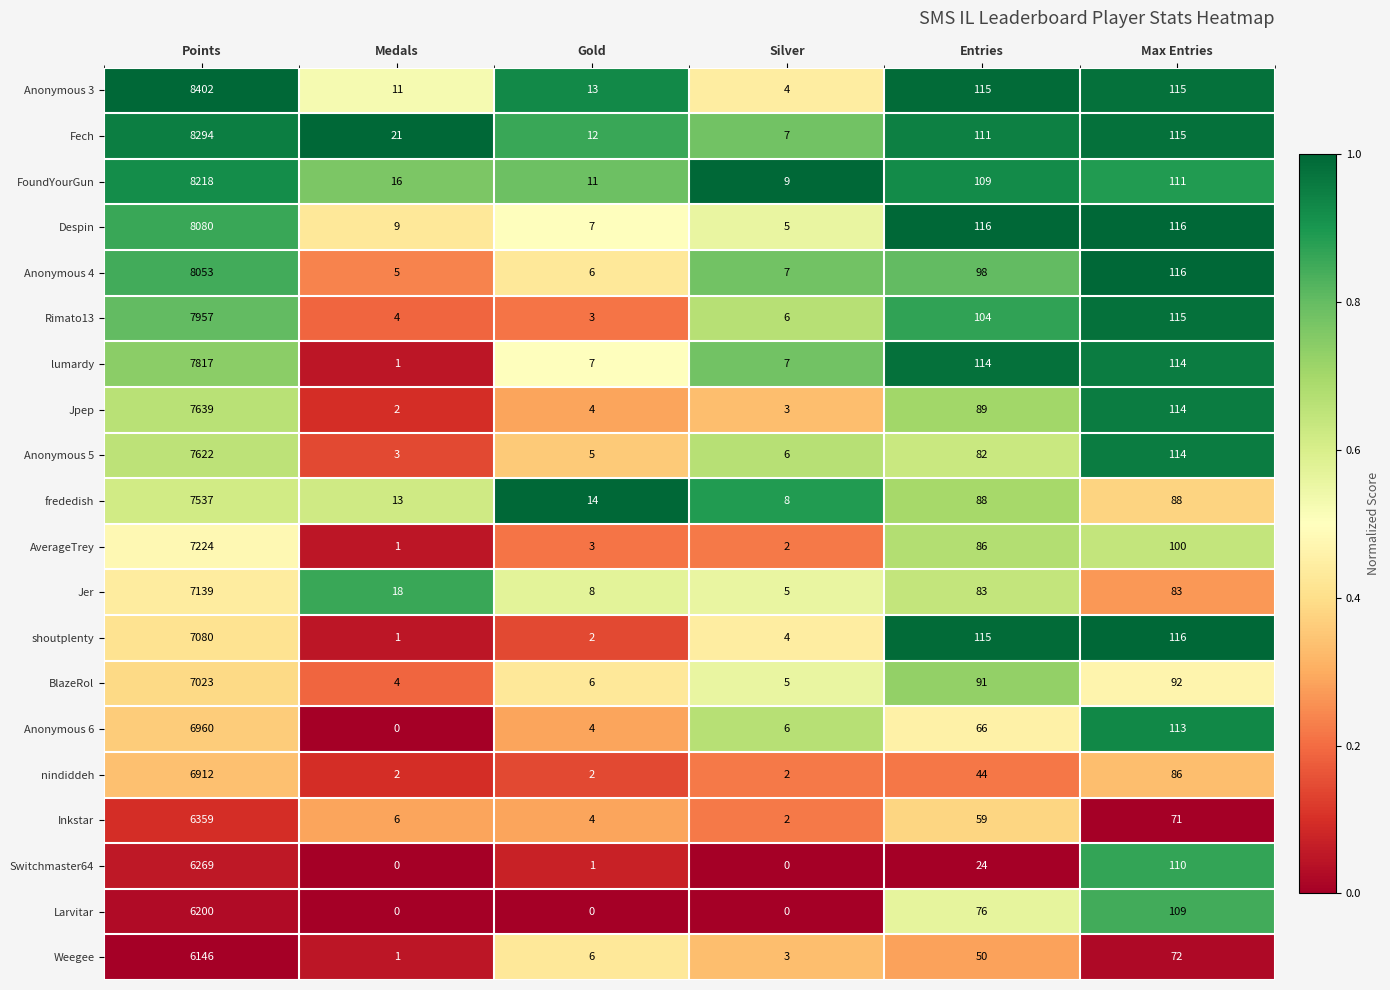

What is the total value across all series at Points?

146931